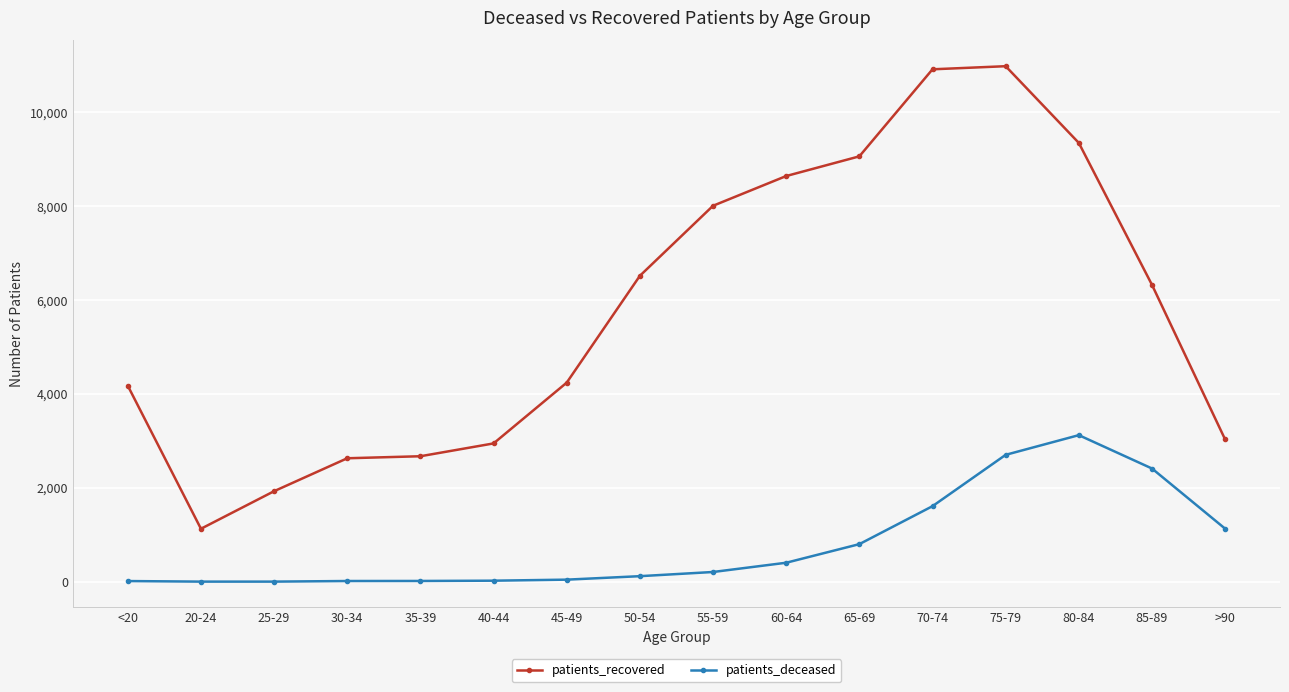

List the series in order of their peak value, lowest first.

patients_deceased, patients_recovered